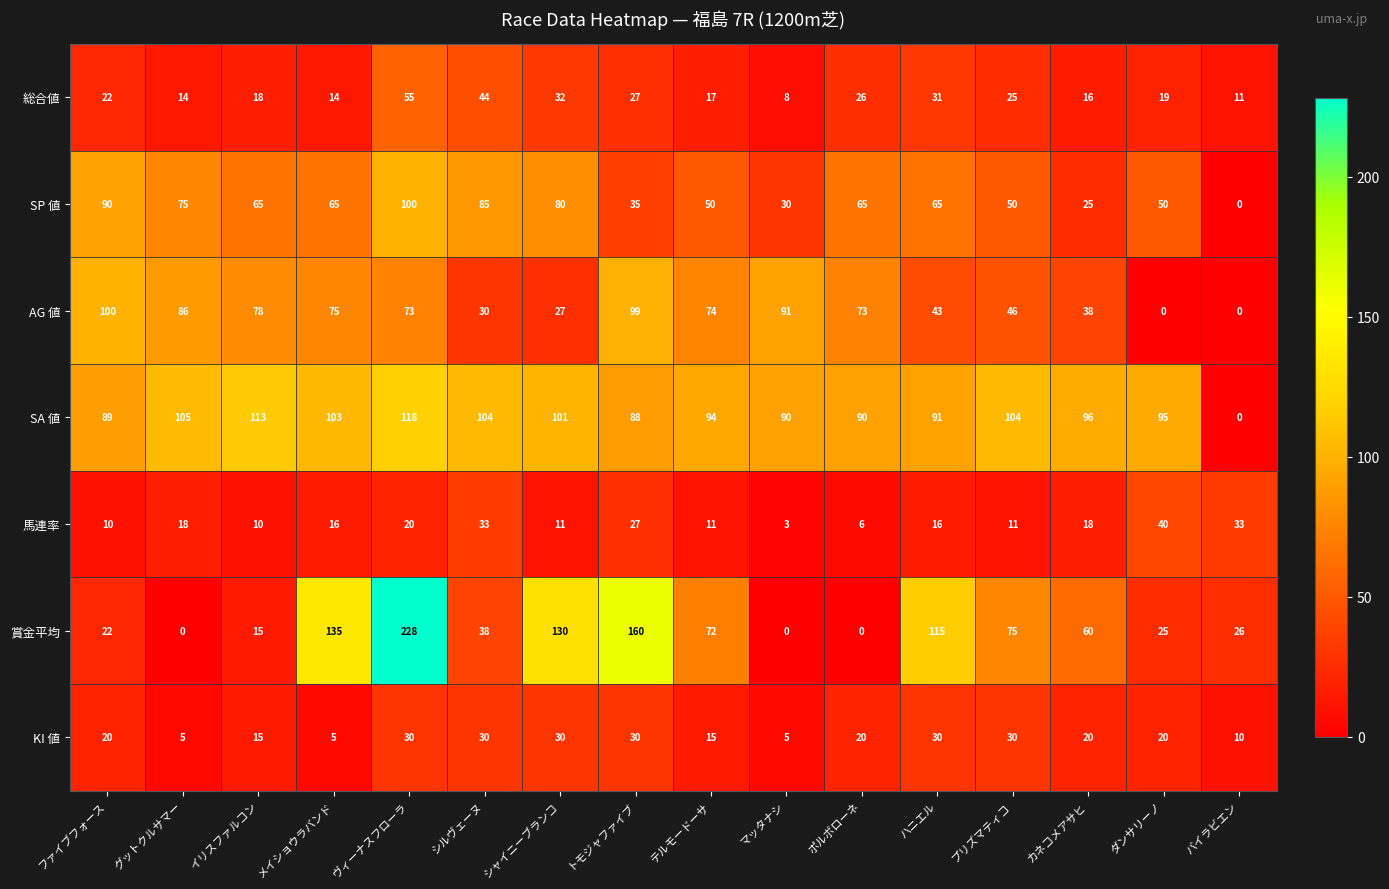

The 総合値 series shows 21 at グットクルサマー. True or false?

False